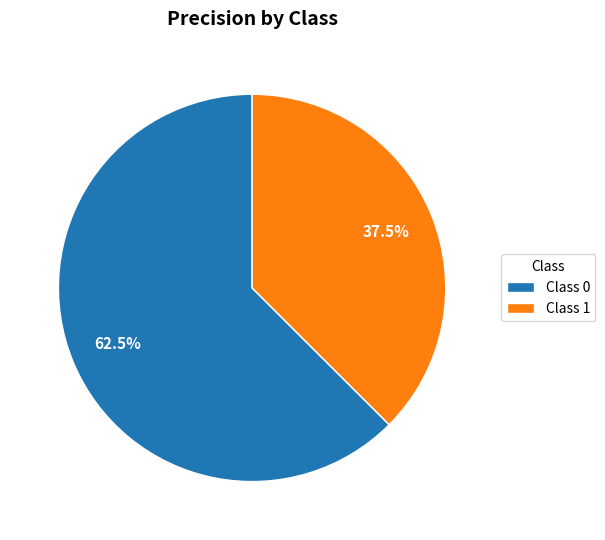

Rank the categories by value from lowest to highest.

Class 1, Class 0